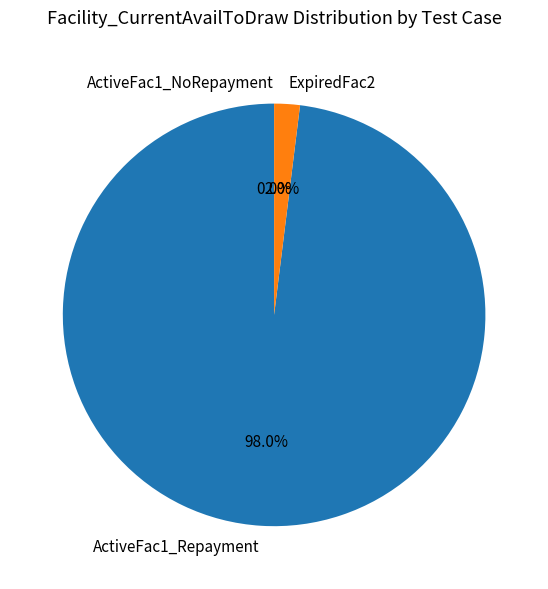

Count the number of slices in the pie.

3